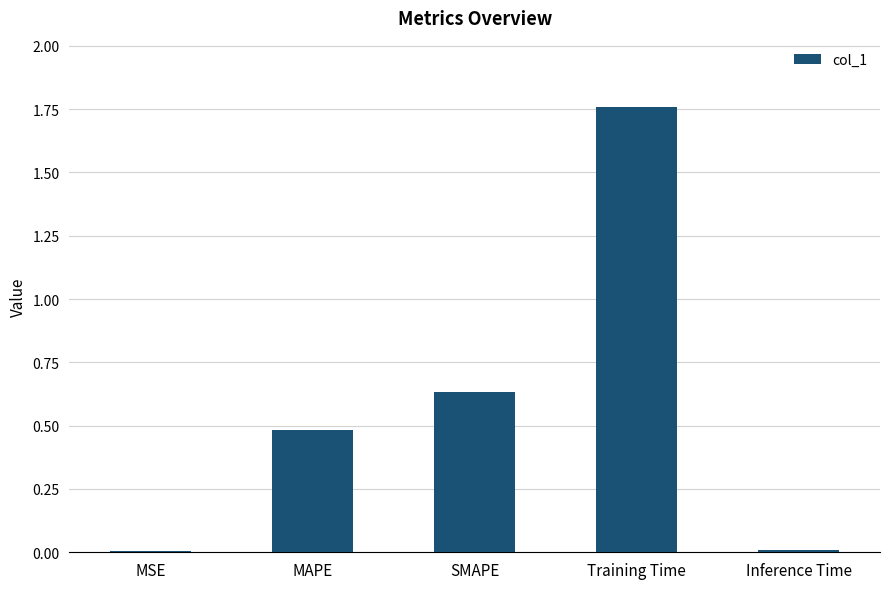

What is the change in value from MSE to MAPE?

+0.5